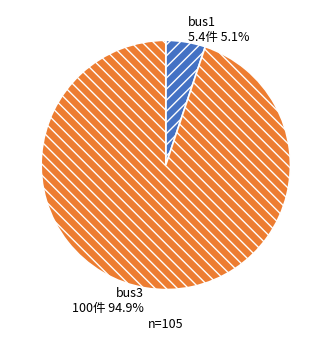

Which category accounts for the majority?

bus3